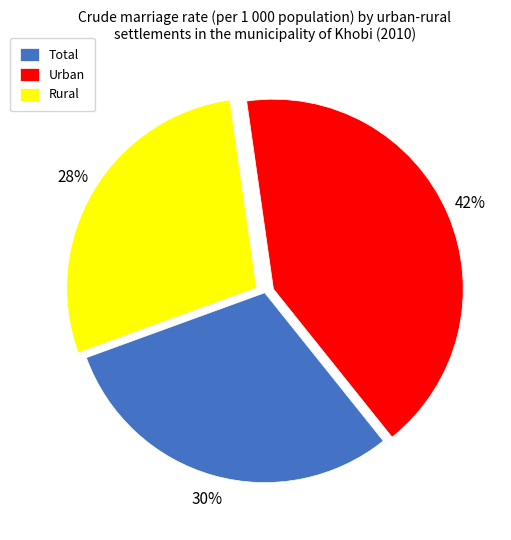

To the nearest percent, what portion does Rural represent?

28%